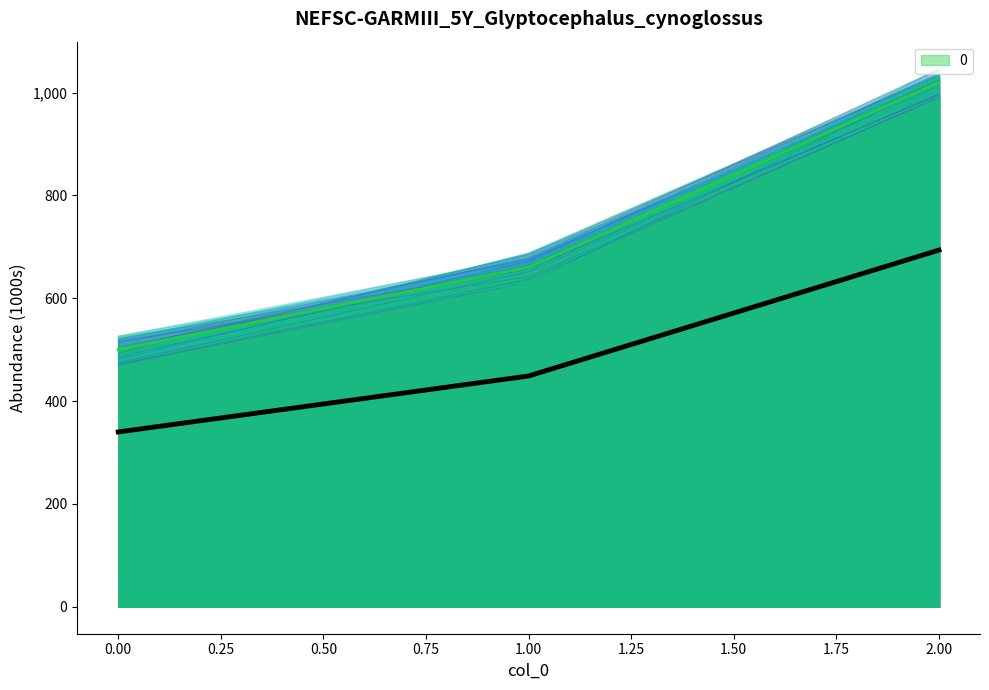

Does the chart display data point markers on the line(s)?

No